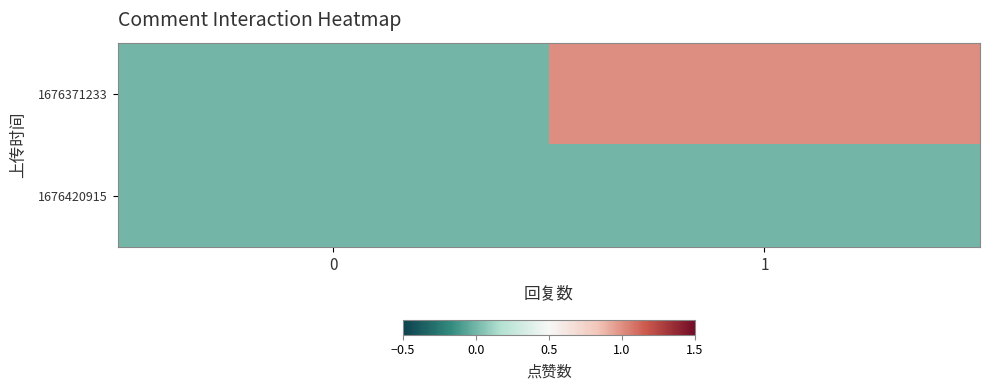

What is the total value across all series at 1?

1